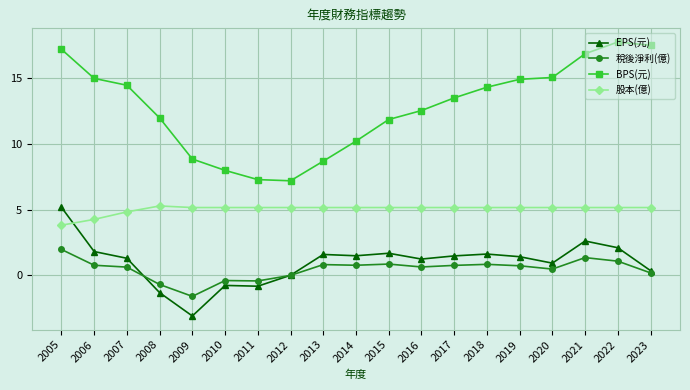

What is the total value across all series at 2012?

12.3